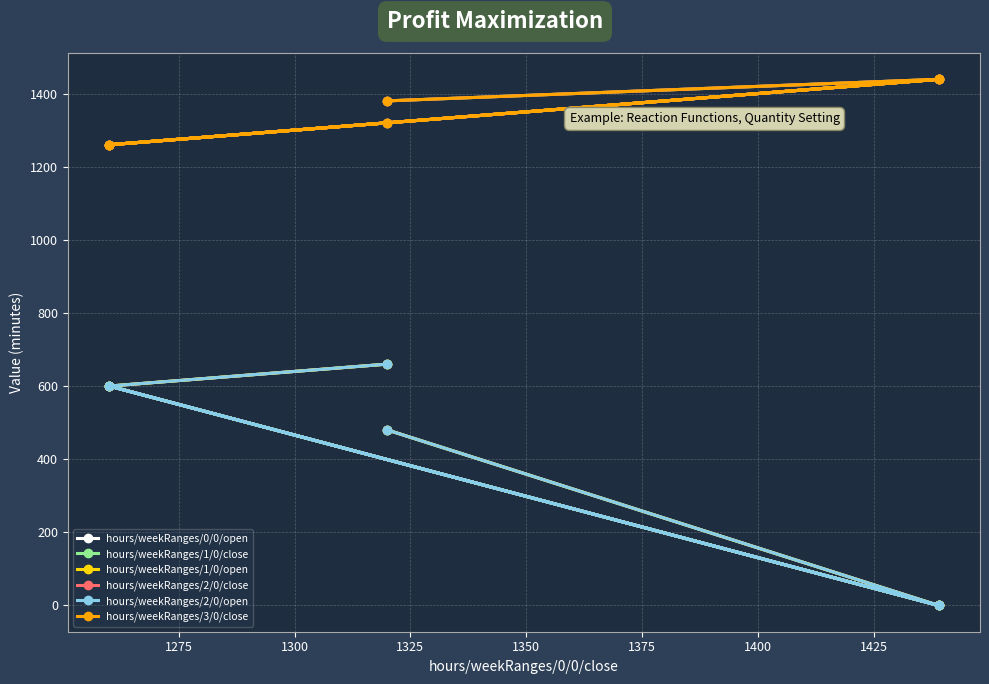

At which category does hours/weekRanges/3/0/close reach its first local valley?

1275